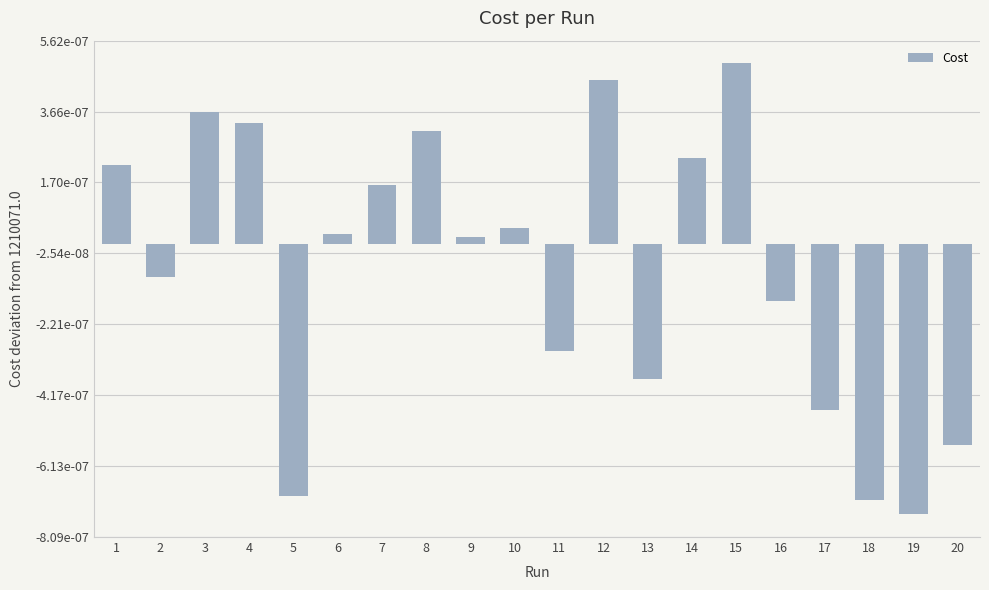

Are the bars horizontal?

No